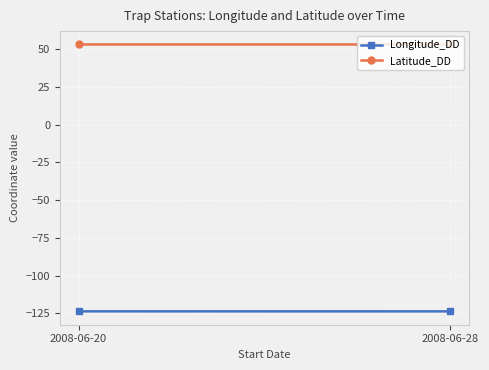

Which series has the widest spread of values?

Longitude_DD